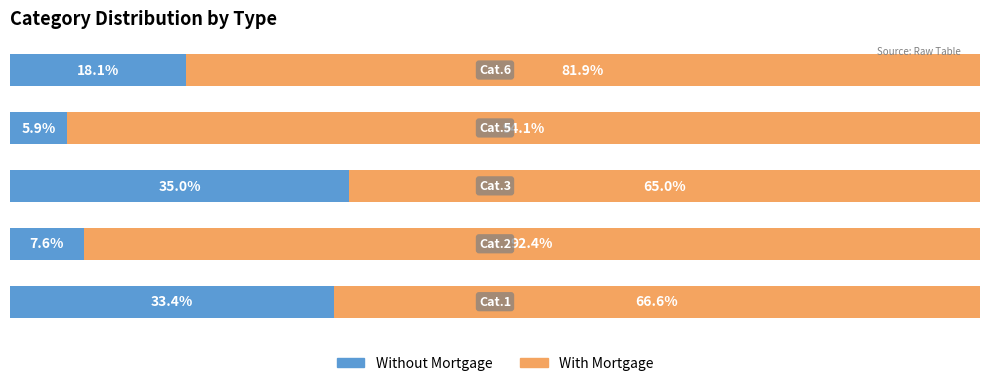

What are all the series names shown in the legend?

Without Mortgage, With Mortgage